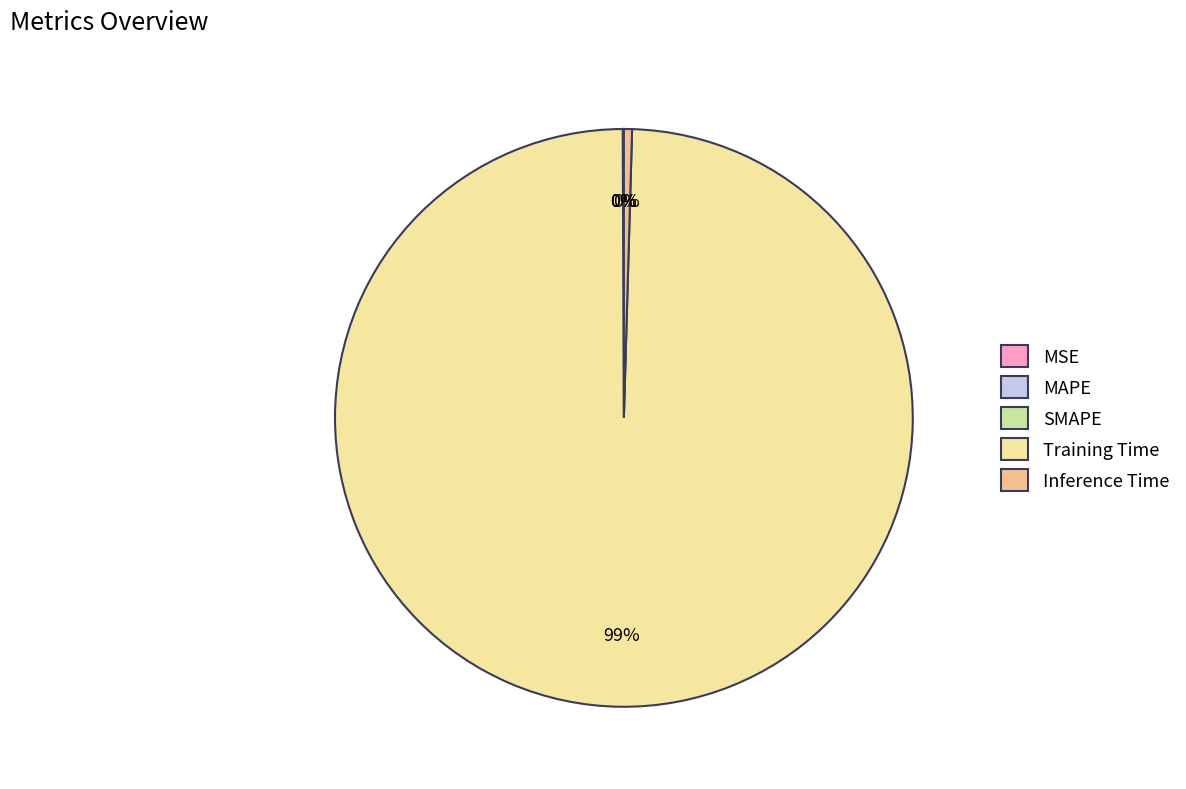

Is it true that Training Time is 85% of the pie?

False